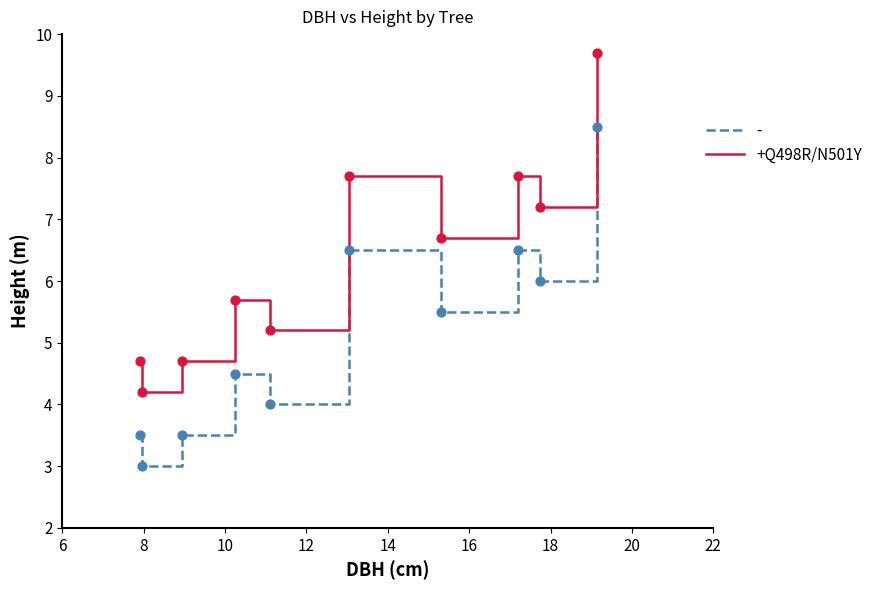

Which series has the largest total across all categories?

+Q498R/N501Y